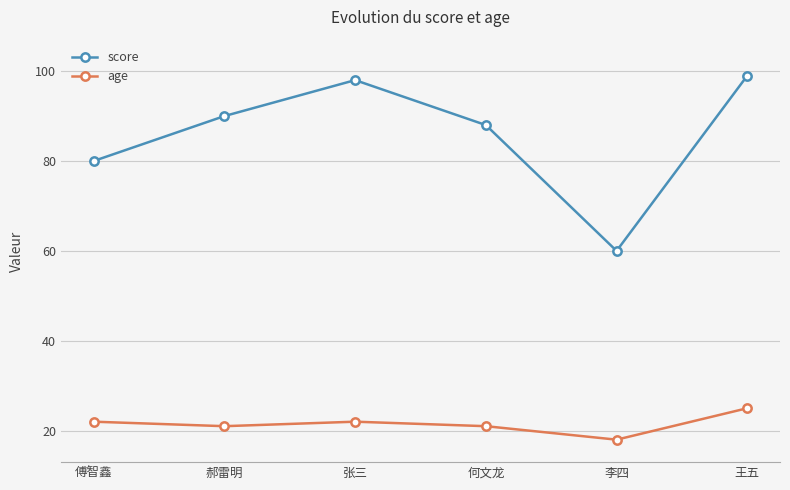

What is the approximate value of score at 王五, to the nearest 10?

100